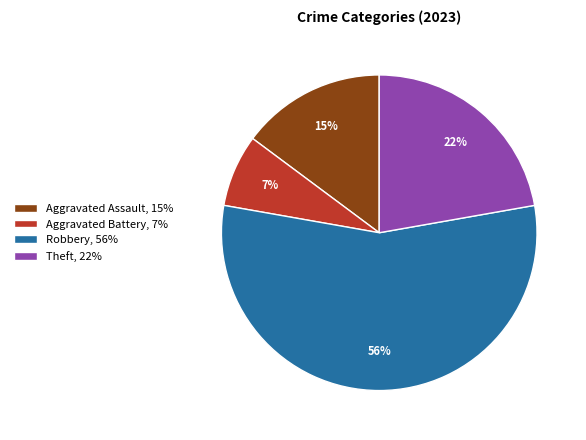

Is there any slice that represents more than half of the pie?

Yes